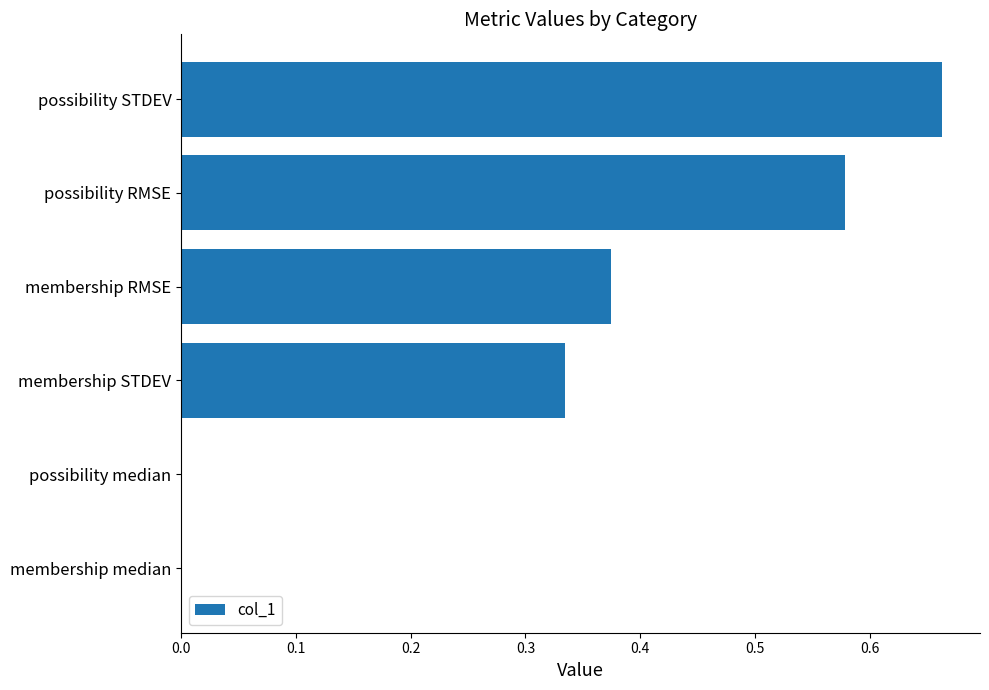

What is the sum of all values?

2.0